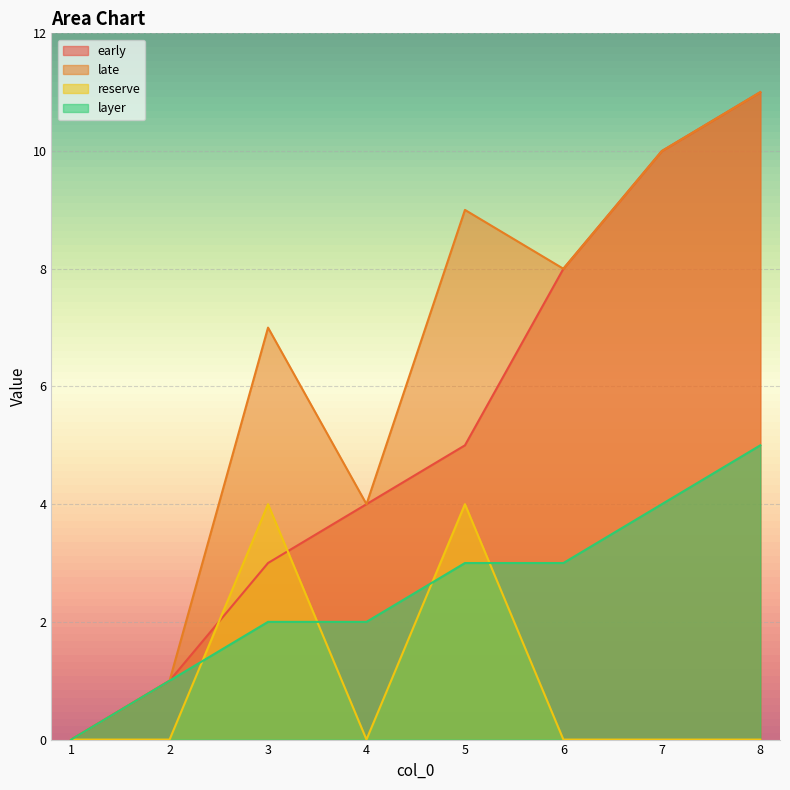

Count the number of data series in this chart.

4